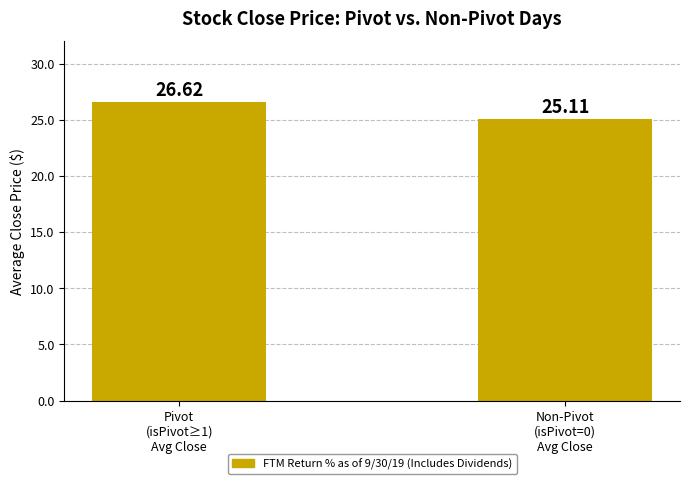

List the labels in order of value, largest first.

Pivot
(isPivot≥1)
Avg Close, Non-Pivot
(isPivot=0)
Avg Close